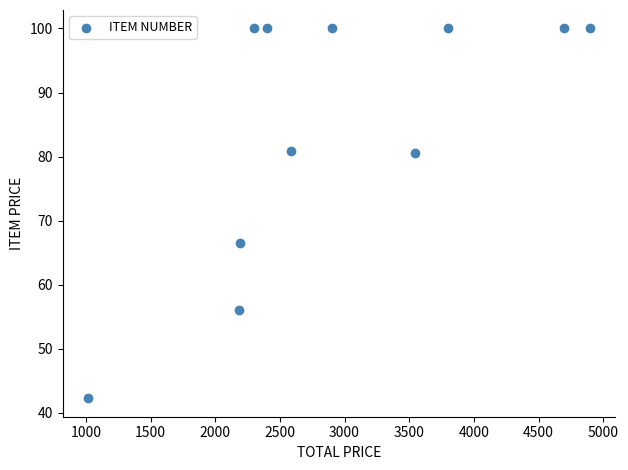

What is the average X value?

2956.5